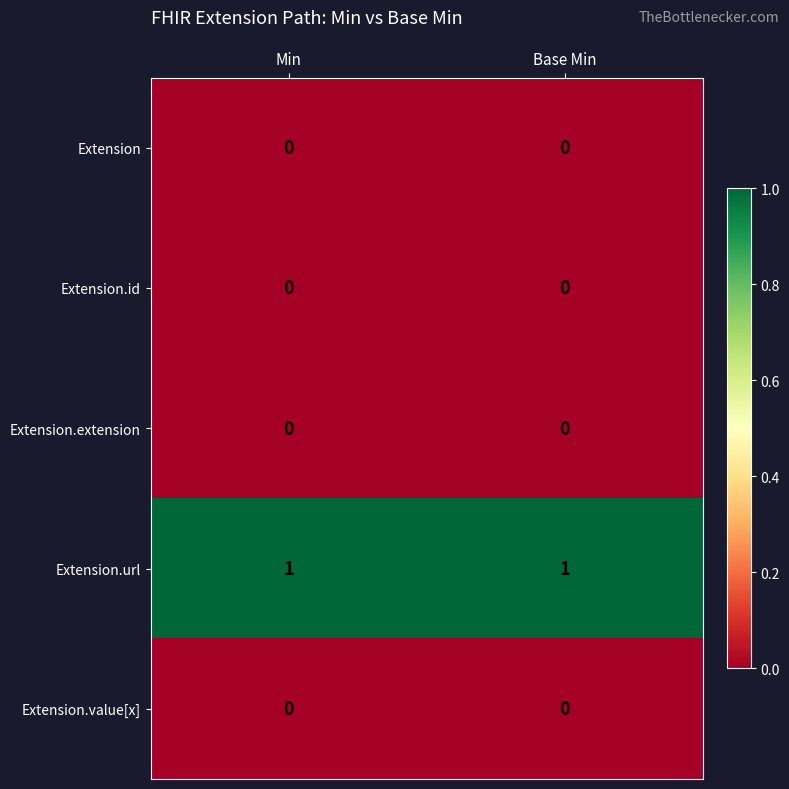

The value of Extension.extension at Min is 0. True or false?

True